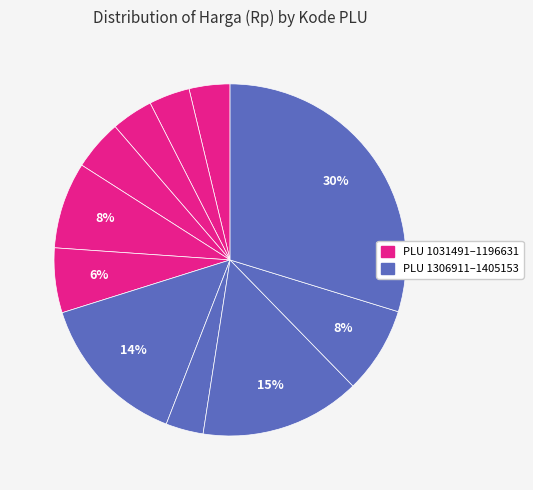

Which slice is the largest?

1405153